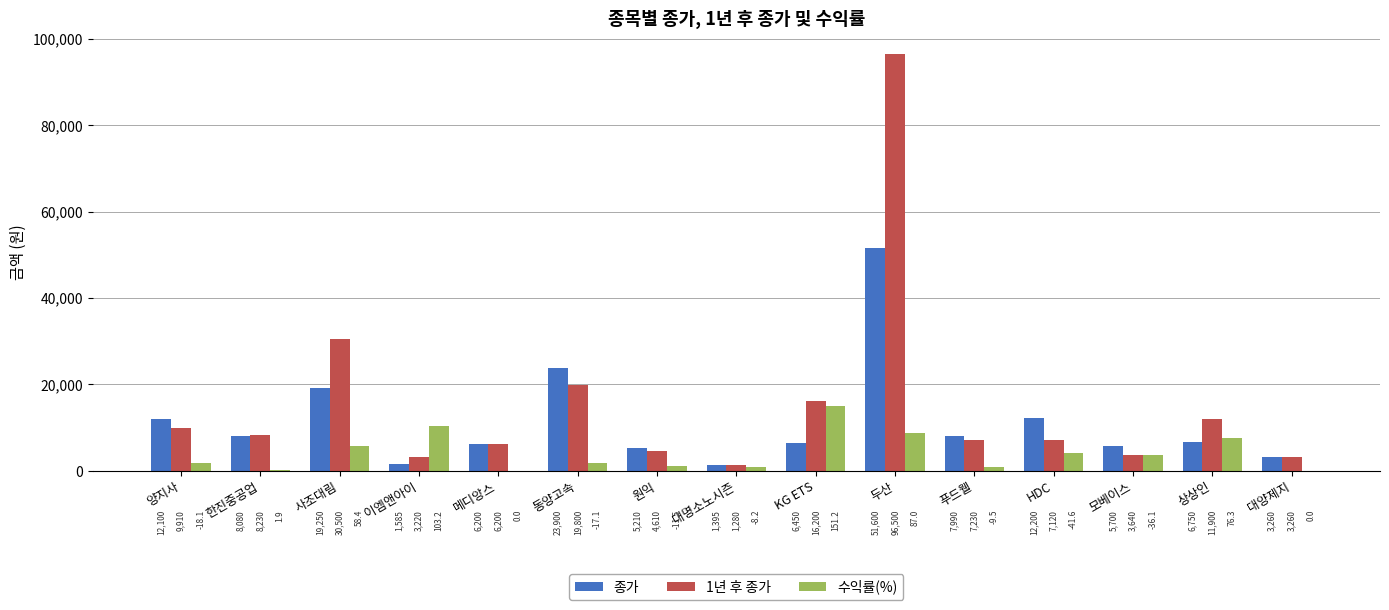

What is the sum of the 종가 values at 푸드웰 and HDC?

20190.0